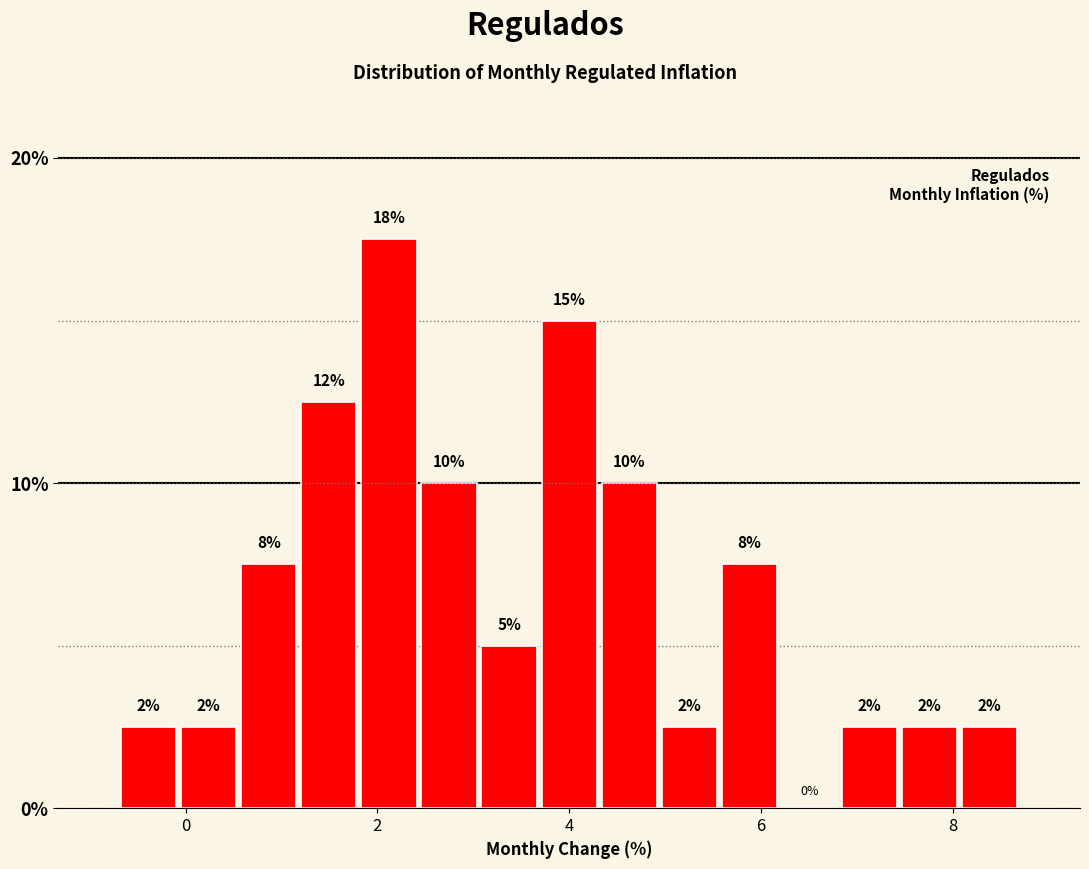

Around what value on the x-axis is the tallest bar? Give the approximate position of its centre, as read against the axis.

2.2